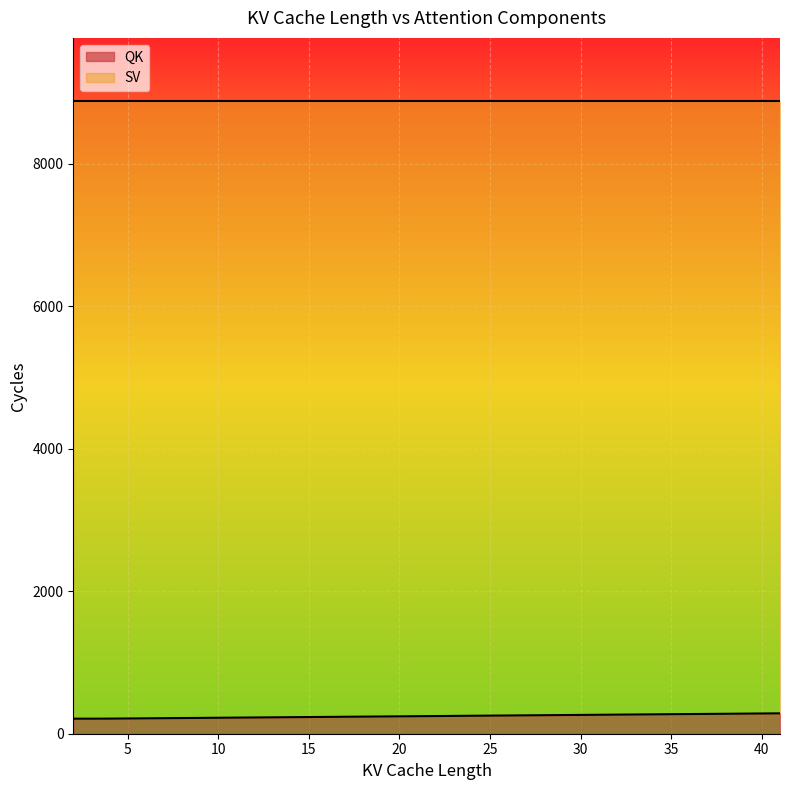

True or false: the data has more than 0 interior local peaks.

False